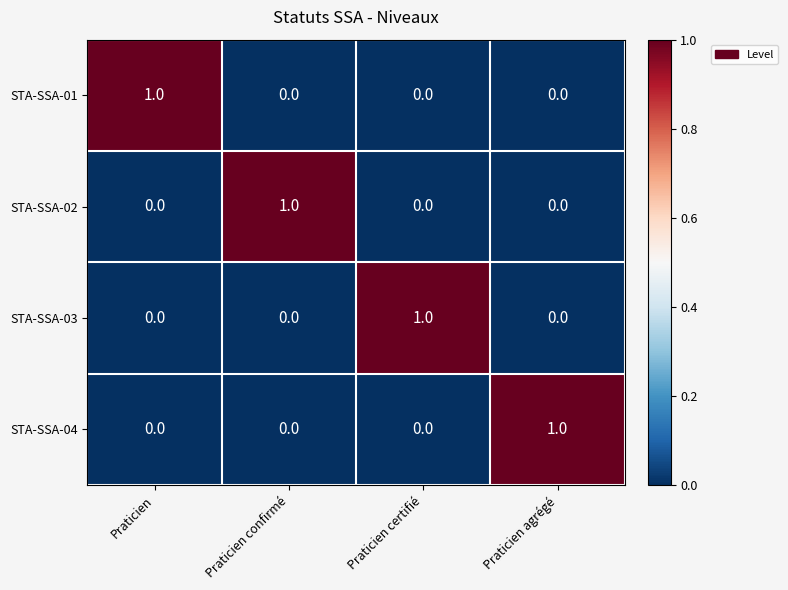

True or false: STA-SSA-03 has a value of 1 at Praticien certifié.

True